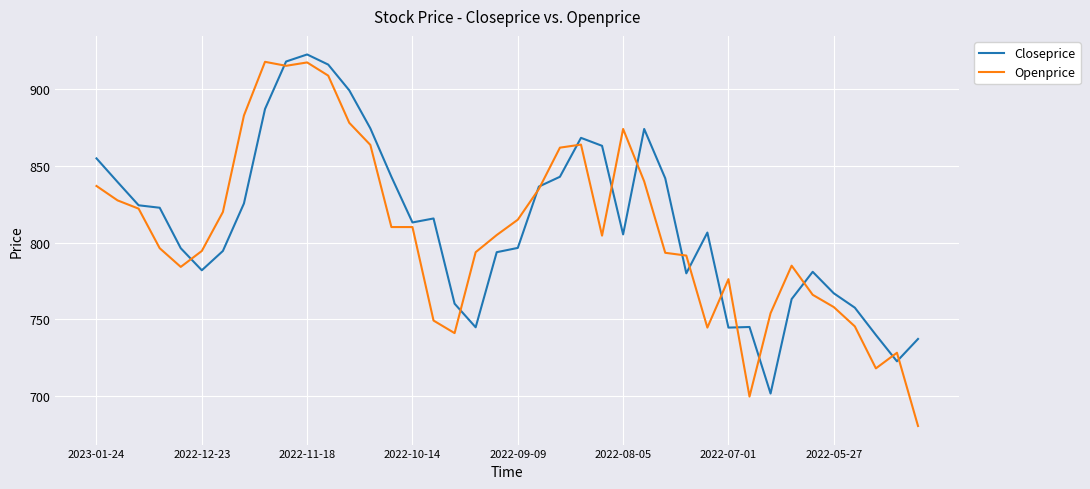

After their last crossing, which series has the higher values: Closeprice or Openprice?

Closeprice